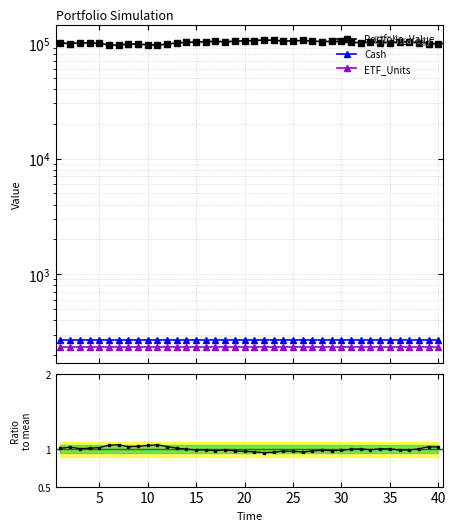

Which series has the widest spread of values?

Portfolio_Value